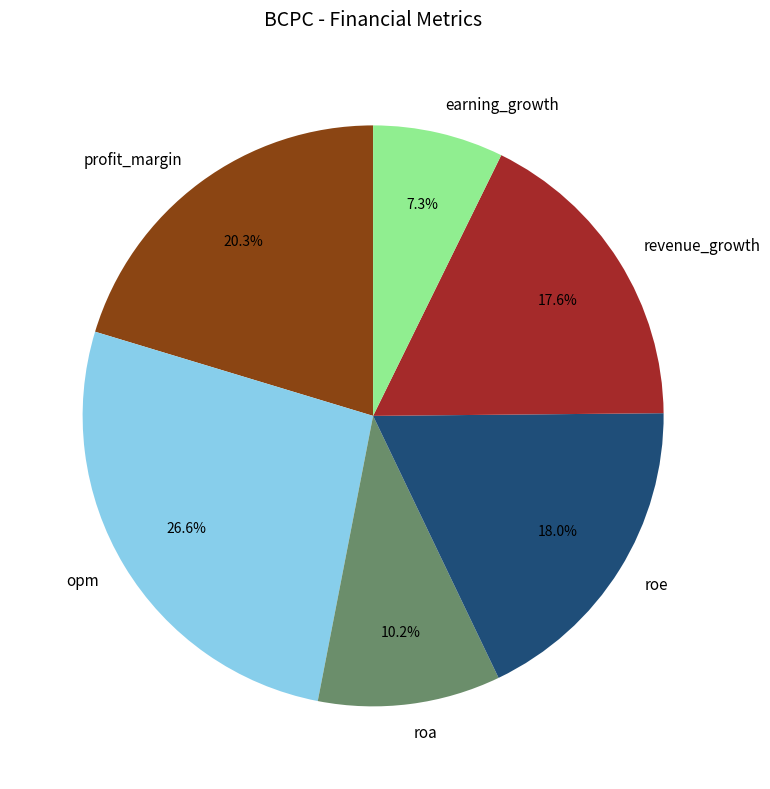

To the nearest percent, what is the difference between the largest and smallest slice percentages?

19%